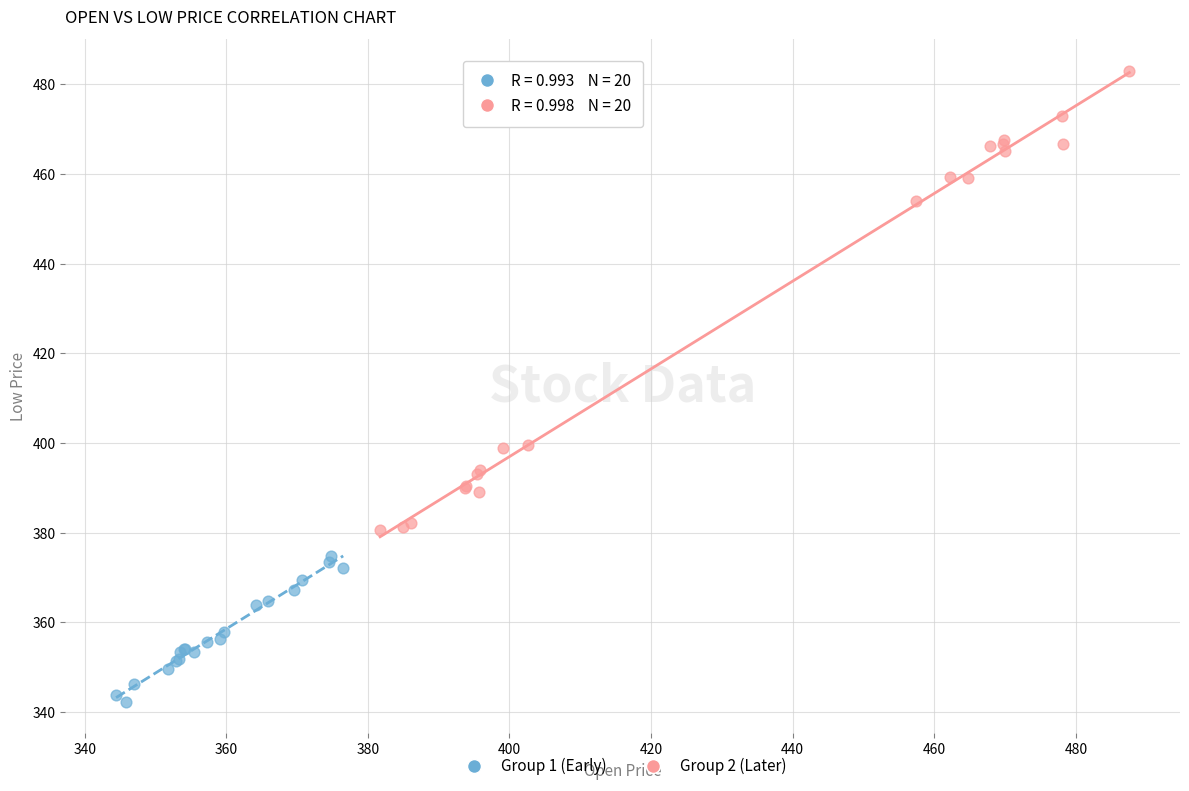

Which series contains the lowest Y value?

Group 1 (Early)